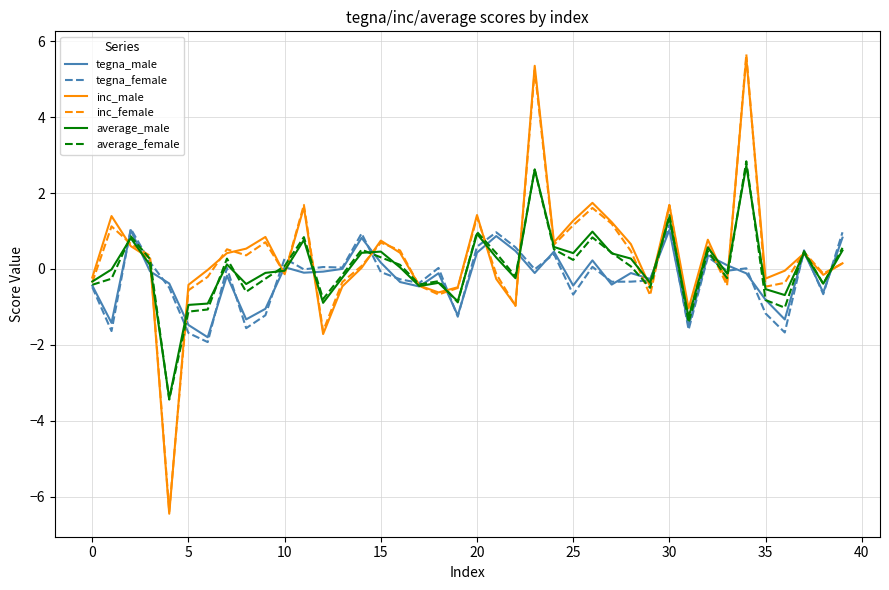

How many positive values does the average_female series have?

21